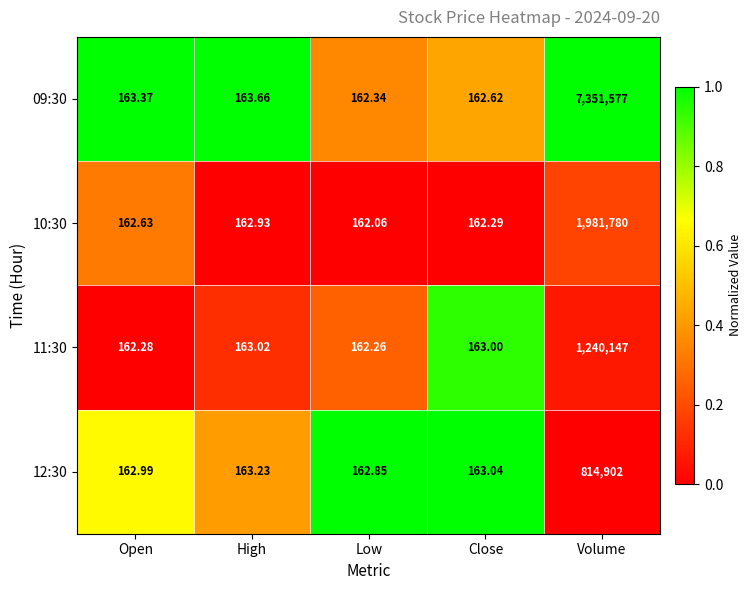

Rank the categories by 09:30 value from lowest to highest.

Low, Close, Open, High, Volume